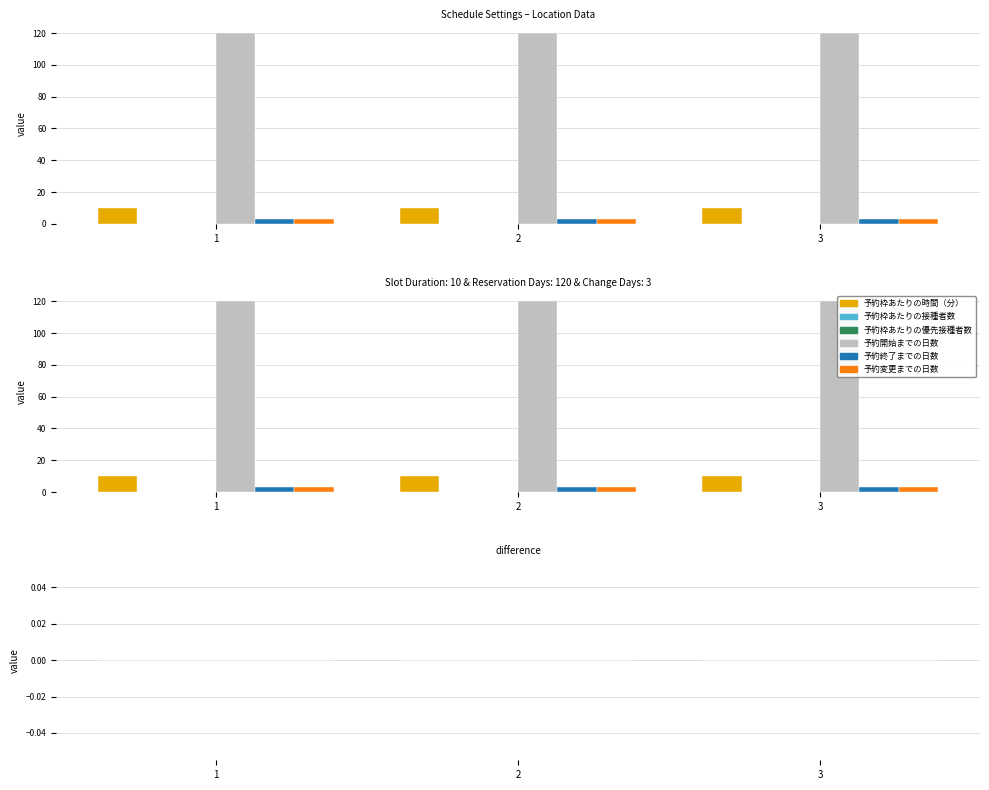

What is the value of the 予約開始までの日数 bar at the 3rd from the left?

120